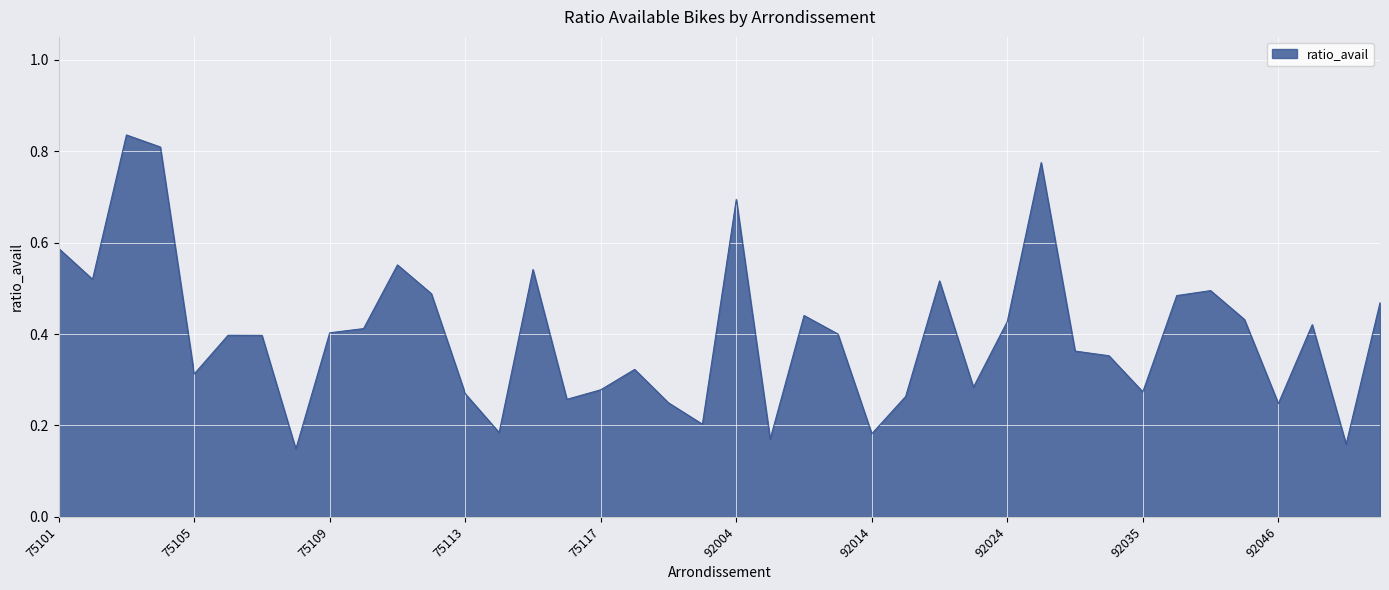

What is the difference between the maximum and minimum values?

0.7